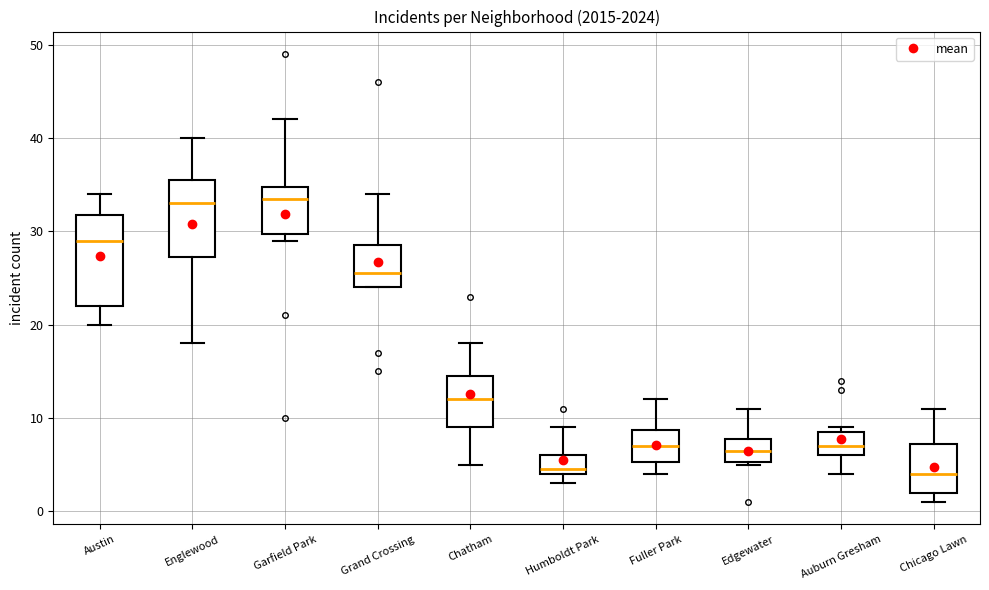

Where is the lower edge of the box for Garfield Park on the y-axis? The values are not printed on the chart, so give them approximately, as read against the axis.

30